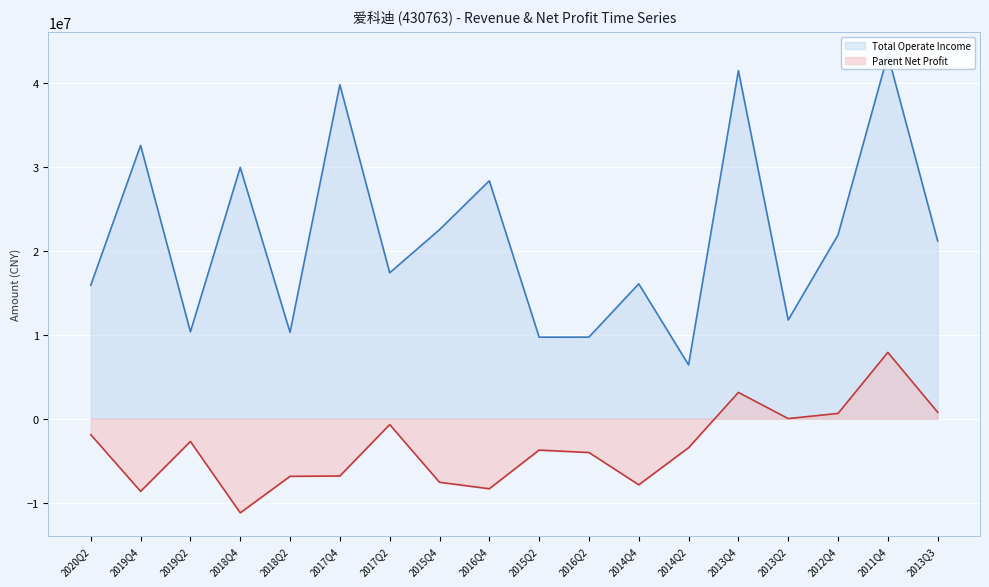

True or false: PARENT_NETPROFIT and TOTAL_OPERATE_INCOME intersect in this chart.

False